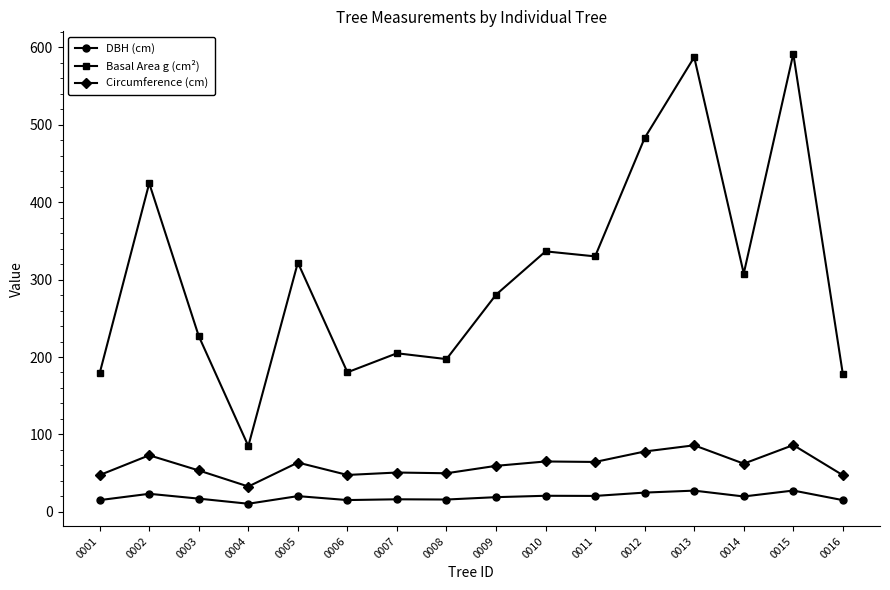

True or false: DBH (cm) and Circumference (cm) cross at least once.

False